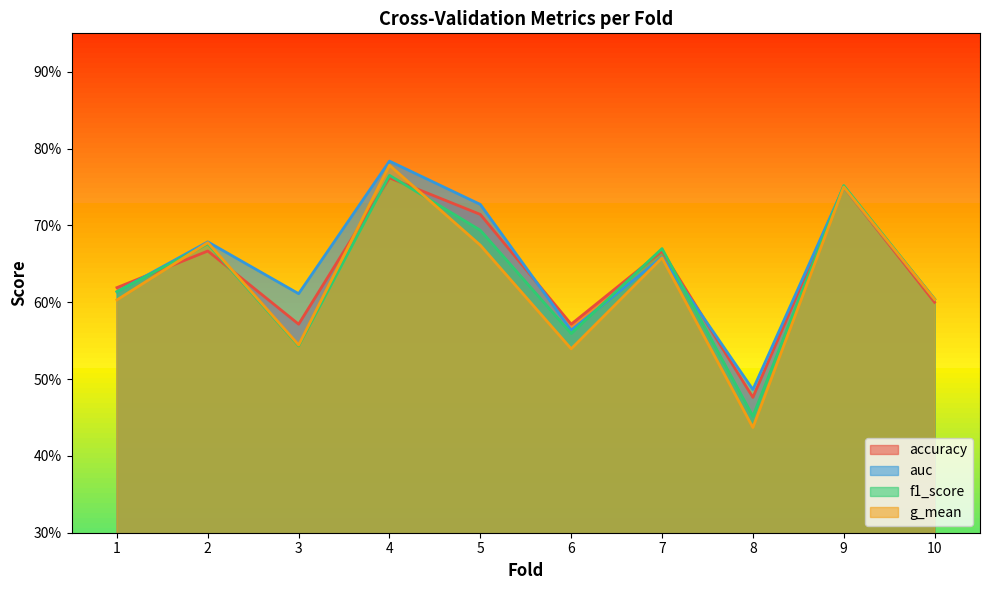

Where is g_mean nearest to the value 0?

8